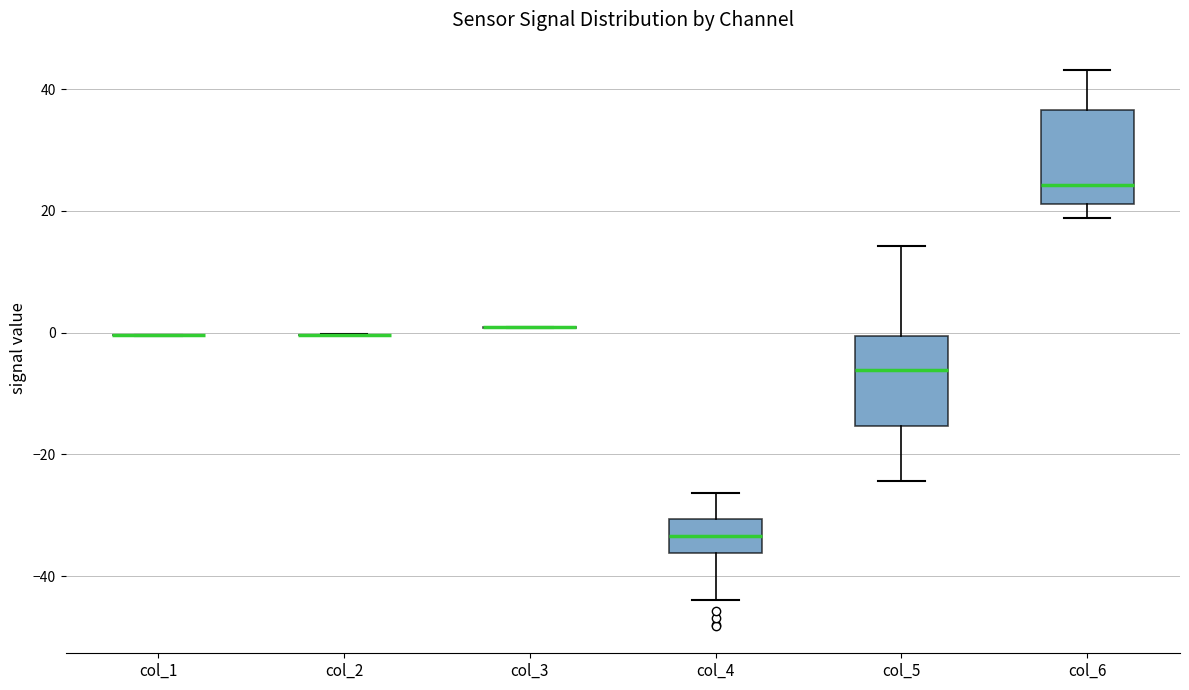

Reading left to right, read every box against the y-axis: the position of its median line, the range the box covers, and the ends of its whiskers. The values are not printed on the chart, so give them approximately, as read against the axis.

col_1: box collapsed to a line at 0, whiskers 0 to 0
col_2: box collapsed to a line at 0, whiskers 0 to 0
col_3: box collapsed to a line at 0, whiskers 0 to 0
col_4: median -34, box -36 to -30, whiskers -44 to -26
col_5: median -6, box -16 to 0, whiskers -24 to 14
col_6: median 24, box 22 to 36, whiskers 18 to 44